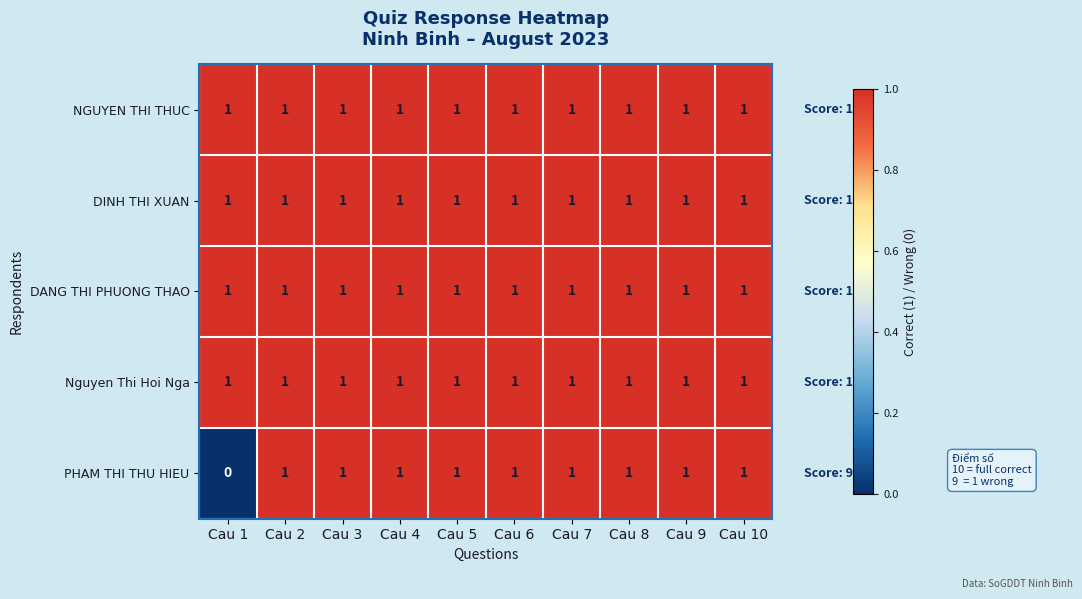

The Nguyen Thi Hoi Nga series shows 2 at Cau 9. True or false?

False